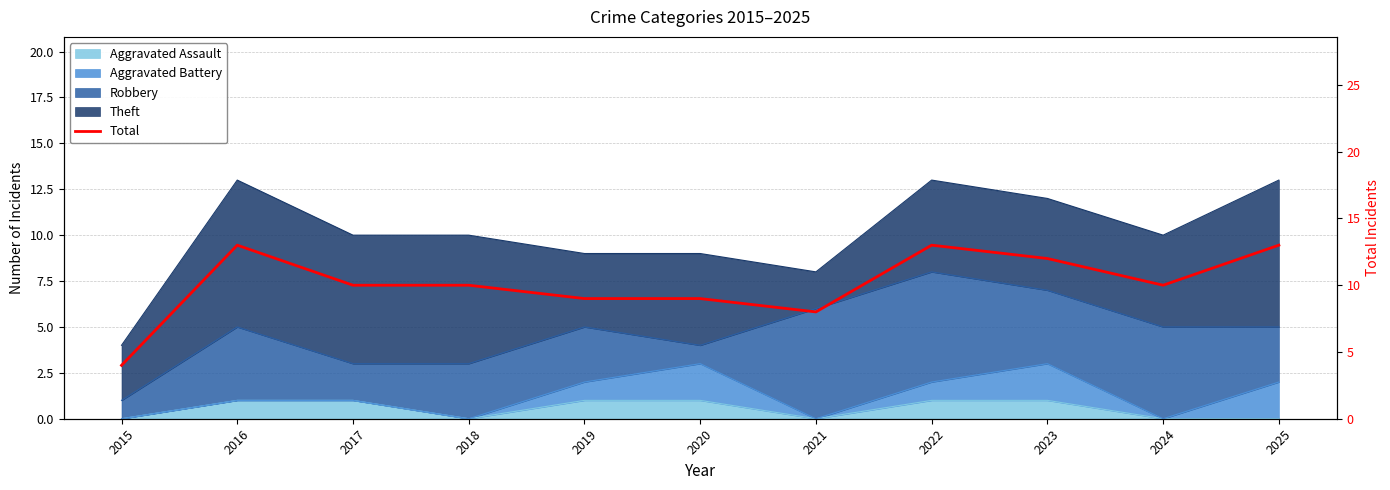

What is the difference between the second highest and minimum values?

9